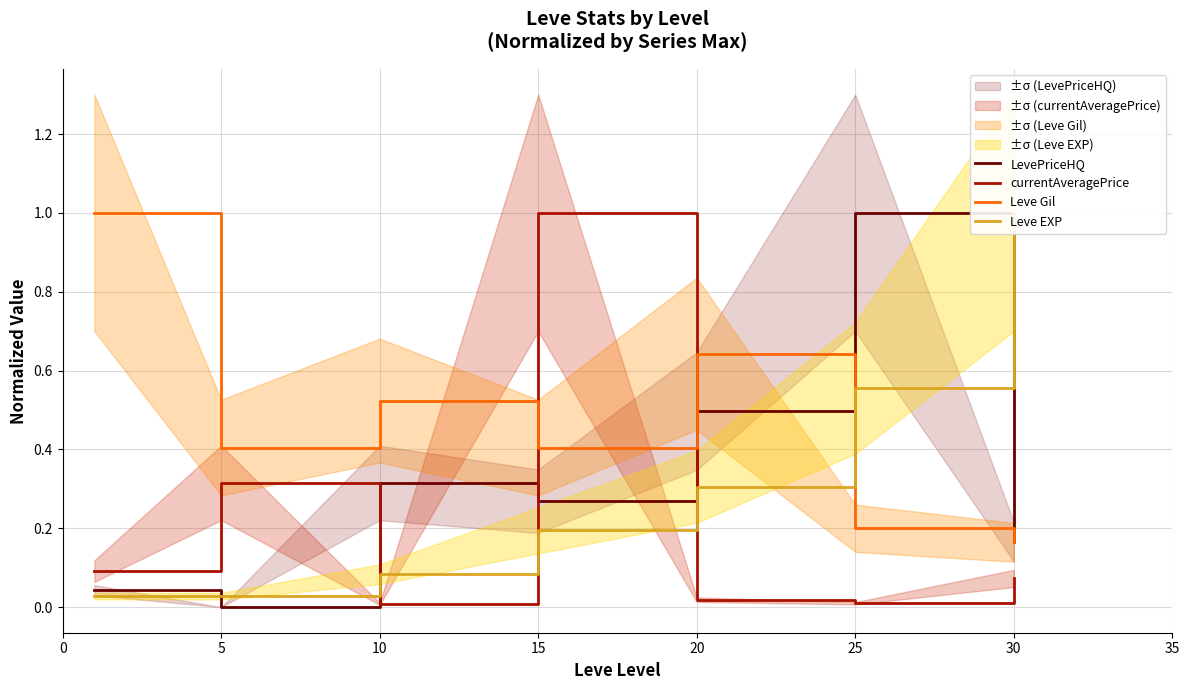

At which label does LevePriceHQ reach its minimum?

5